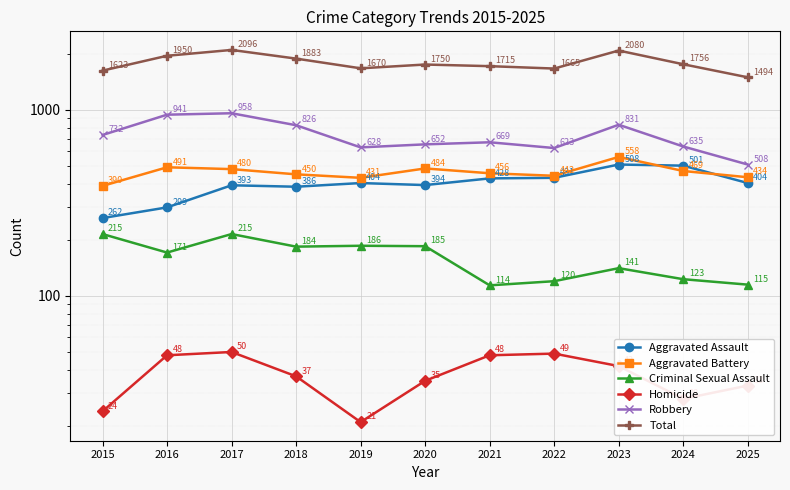

Which series changed the most between 2019 and 2024?

Aggravated Assault